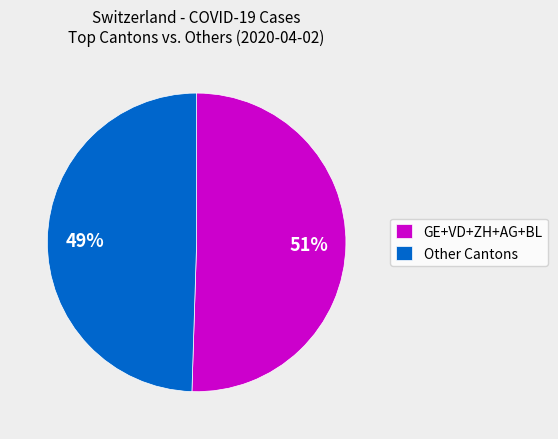

To the nearest percent, what percentage of the pie is GE+VD+ZH+AG+BL?

51%